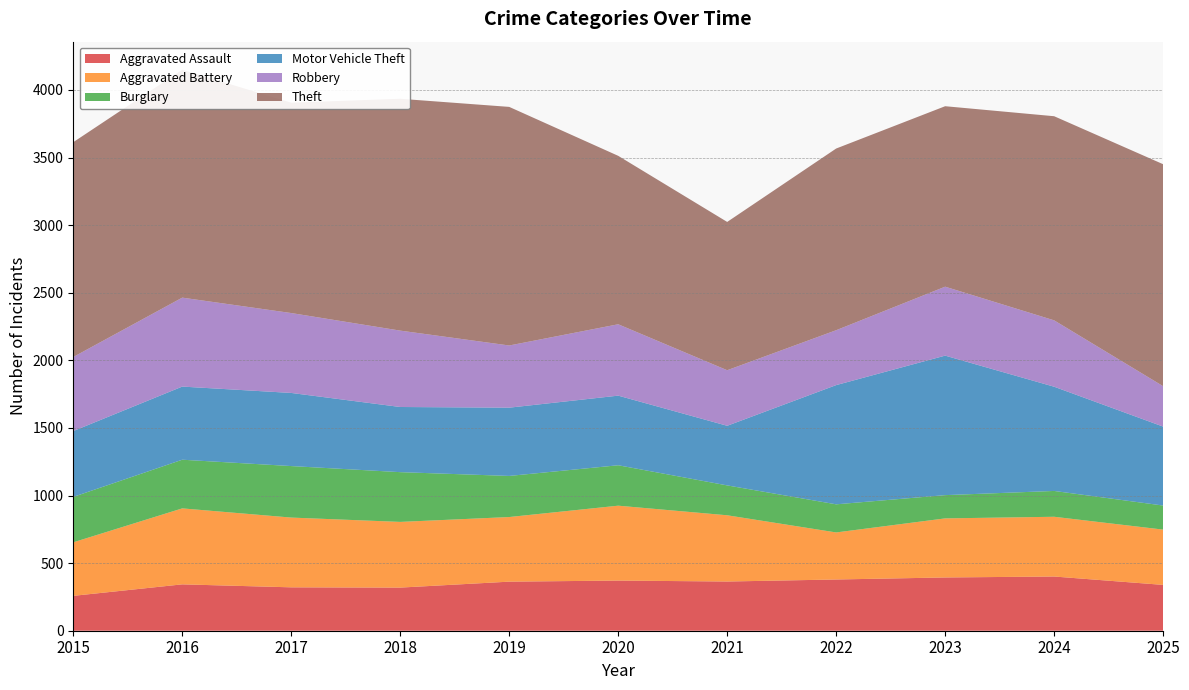

Reading left to right, list all the values displayed in this chart.

Aggravated Assault: 2015=258	2016=343	2017=321	2018=319	2019=363	2020=371	2021=364	2022=379	2023=394	2024=401	2025=339
Aggravated Battery: 2015=396	2016=562	2017=516	2018=486	2019=478	2020=554	2021=490	2022=348	2023=437	2024=442	2025=409
Burglary: 2015=336	2016=360	2017=381	2018=368	2019=304	2020=299	2021=221	2022=208	2023=172	2024=191	2025=178
Motor Vehicle Theft: 2015=487	2016=541	2017=541	2018=482	2019=505	2020=515	2021=441	2022=882	2023=1032	2024=771	2025=584
Robbery: 2015=548	2016=658	2017=591	2018=565	2019=460	2020=528	2021=411	2022=406	2023=510	2024=491	2025=299
Theft: 2015=1589	2016=1686	2017=1556	2018=1715	2019=1765	2020=1246	2021=1097	2022=1344	2023=1335	2024=1510	2025=1642